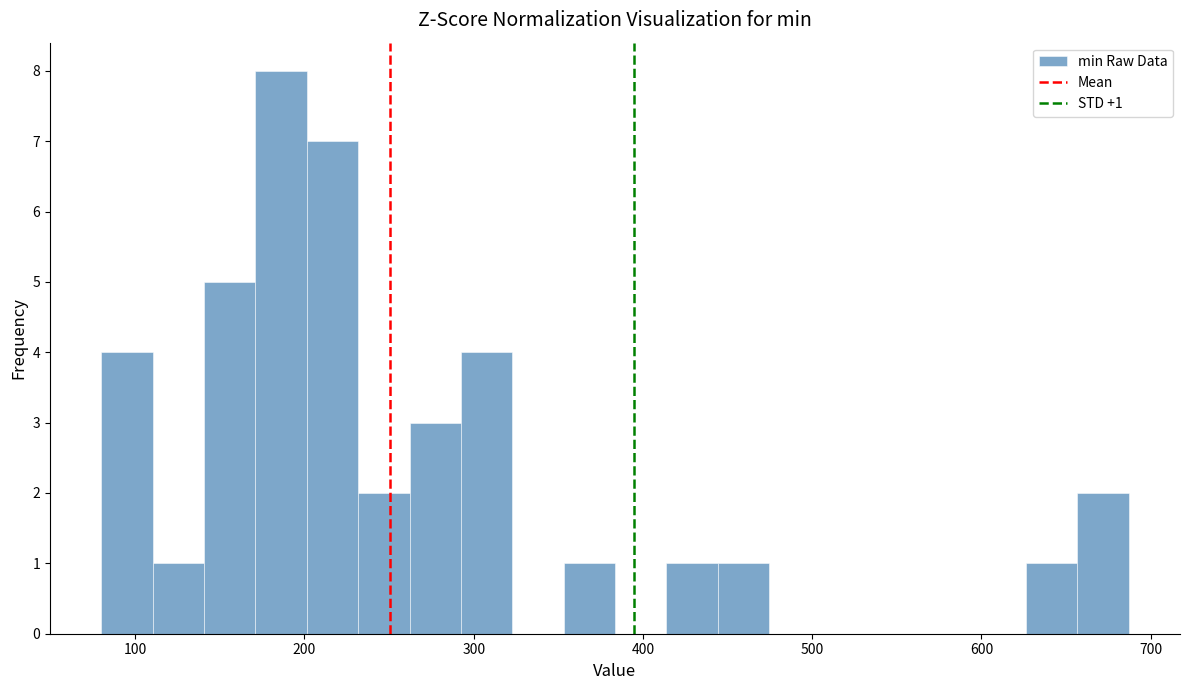

Around what value on the x-axis is the tallest bar? Give the approximate position of its centre, as read against the axis.

190